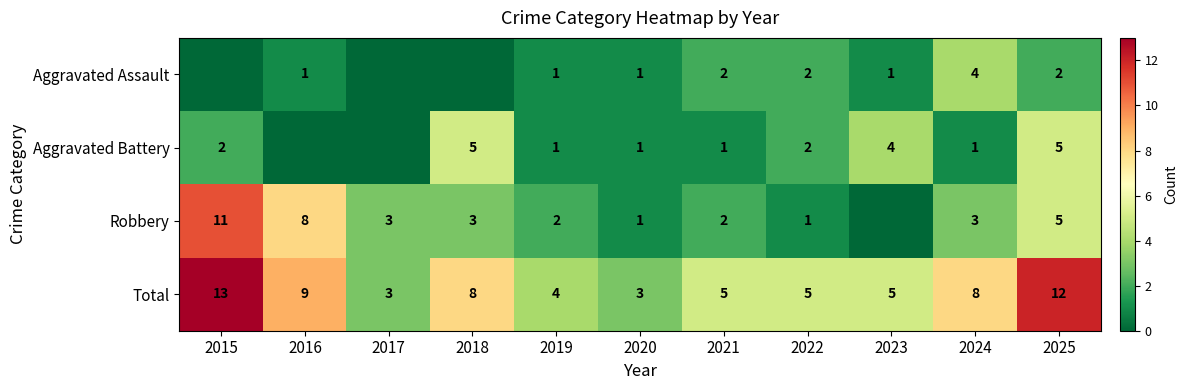

Which category has the lowest value across all series?

2015